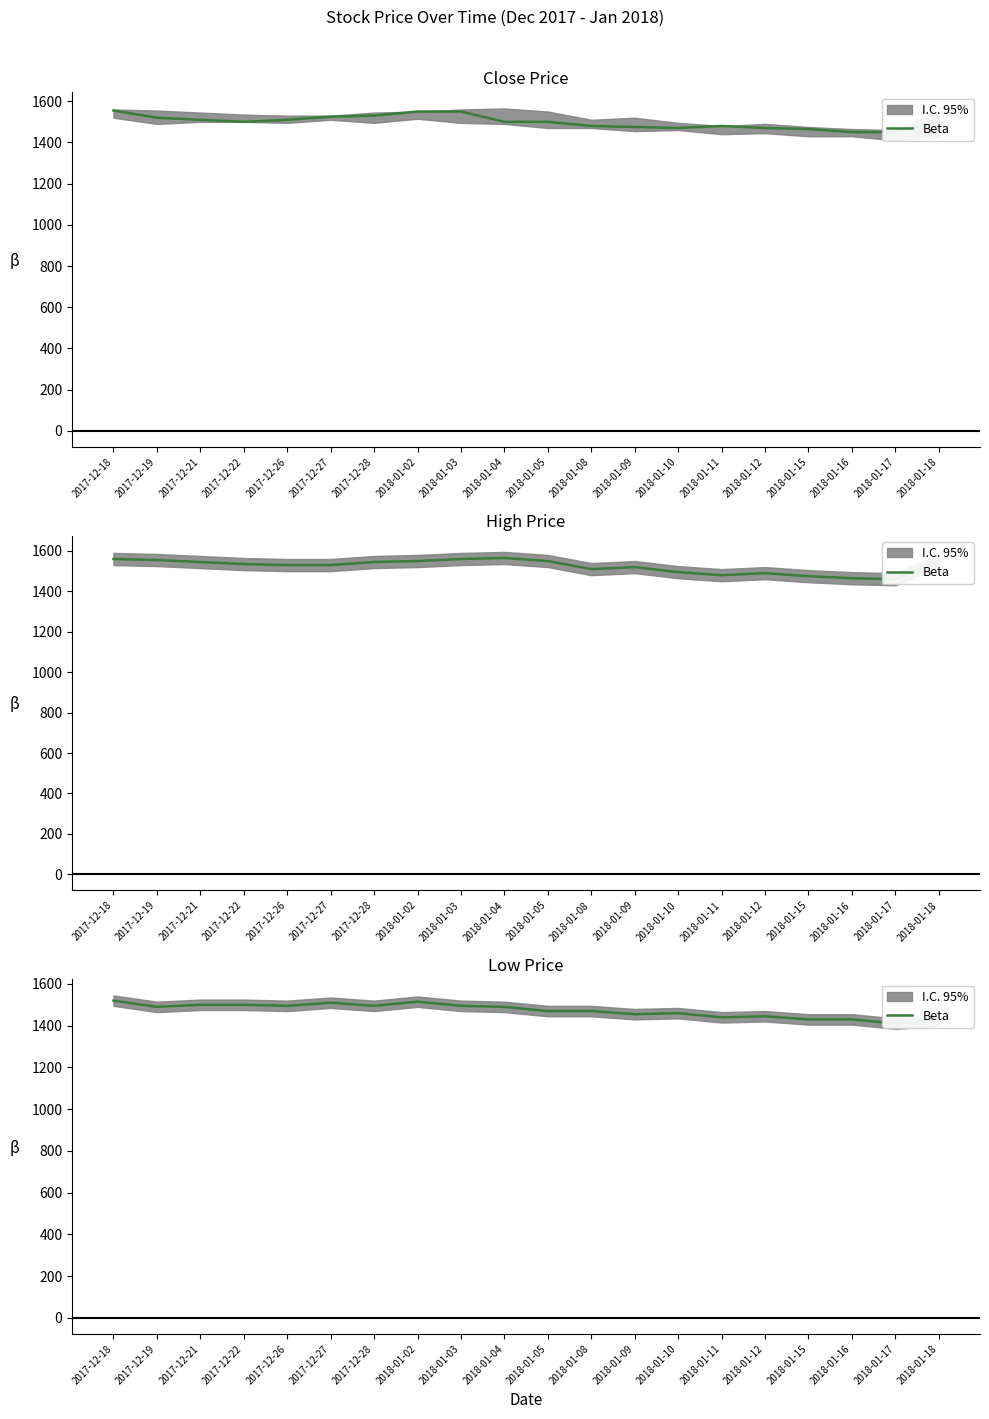

What is the label of the 18th point from the right?

2017-12-21